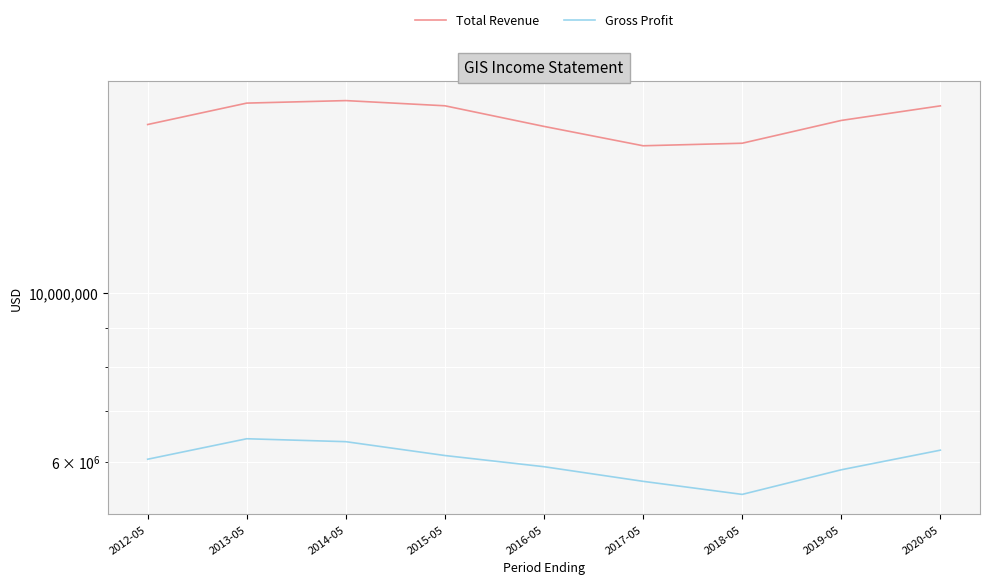

Which series has the largest range (max minus min)?

Total Revenue